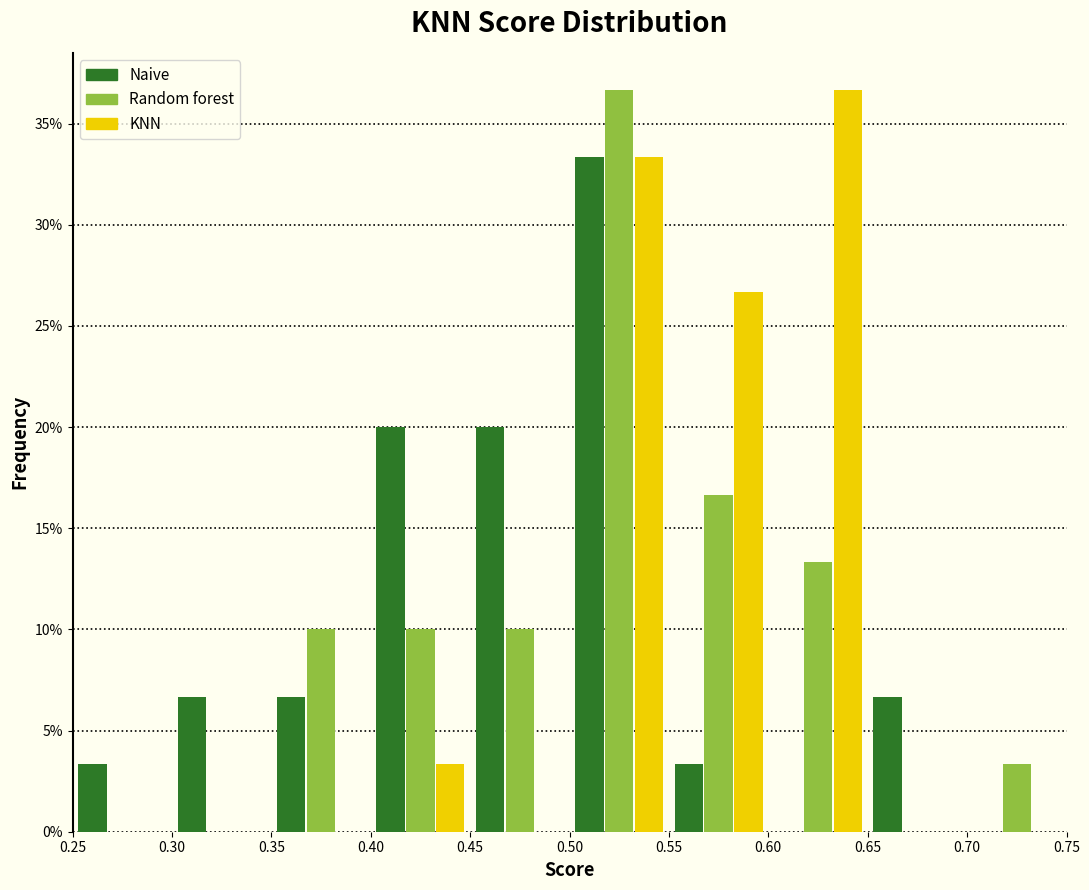

Reading left to right, list every range on the x-axis with the height of the bar of each series over it. The values are not printed on the chart, so give them approximately, as read against the axis.

0.25 to 0.30: Naive=3.5	Random forest=0	KNN=0
0.30 to 0.35: Naive=6.5	Random forest=0	KNN=0
0.35 to 0.40: Naive=6.5	Random forest=10.0	KNN=0
0.40 to 0.45: Naive=20.0	Random forest=10.0	KNN=3.5
0.45 to 0.50: Naive=20.0	Random forest=10.0	KNN=0
0.50 to 0.55: Naive=33.5	Random forest=36.5	KNN=33.5
0.55 to 0.60: Naive=3.5	Random forest=16.5	KNN=26.5
0.60 to 0.65: Naive=0	Random forest=13.5	KNN=36.5
0.65 to 0.70: Naive=6.5	Random forest=0	KNN=0
0.70 to 0.75: Naive=0	Random forest=3.5	KNN=0